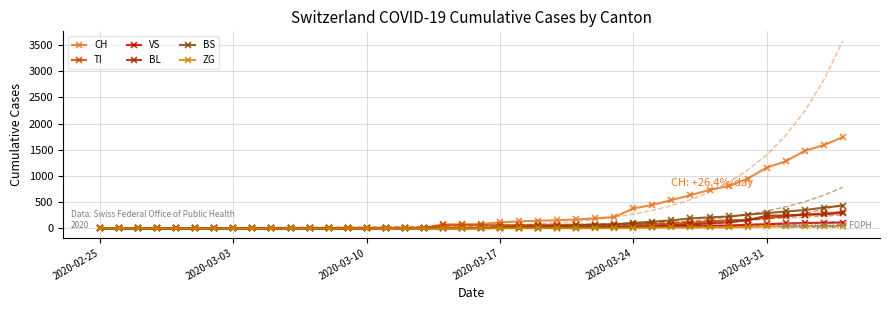

True or false: BL has a value of 40 at 2020-03-24.

True